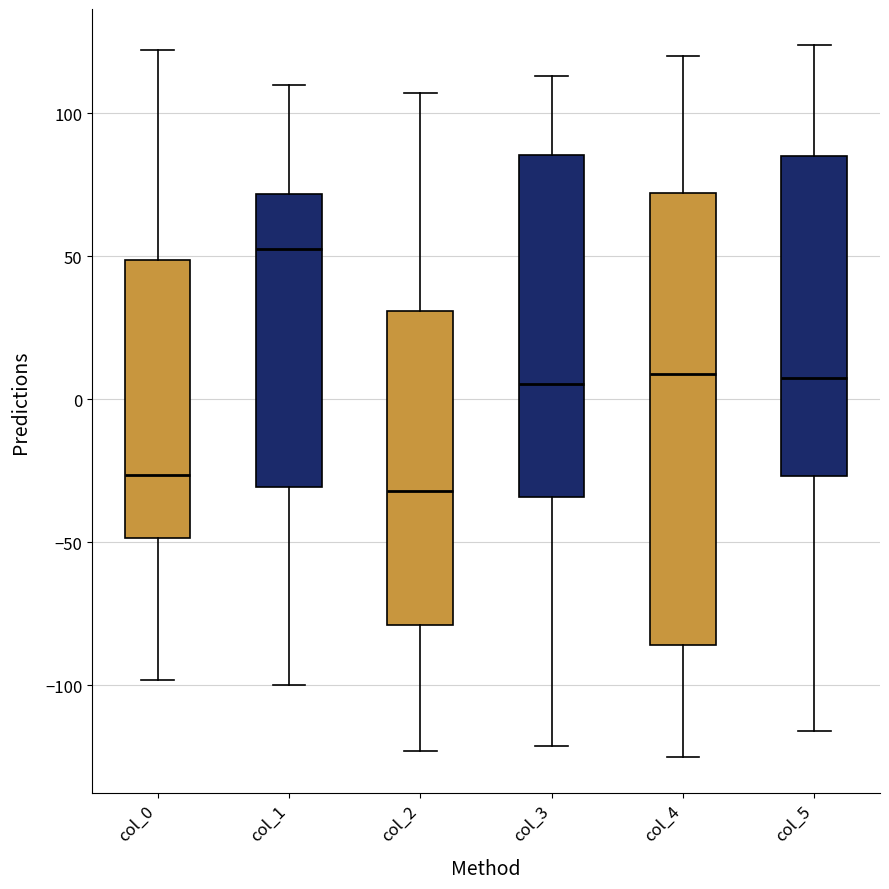

Which box has the highest median line?

col_1